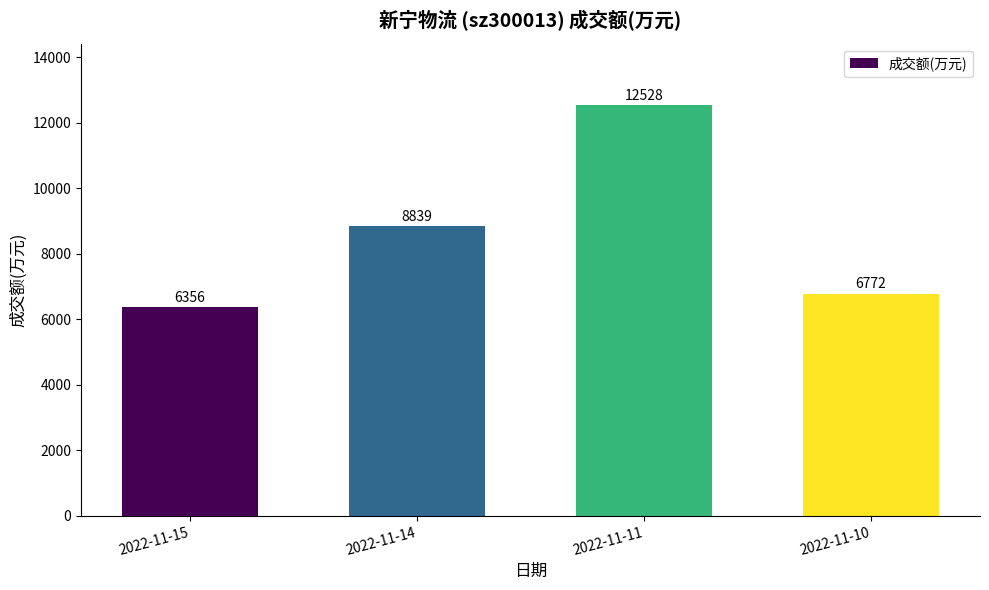

How many data points are less than 8839?

2